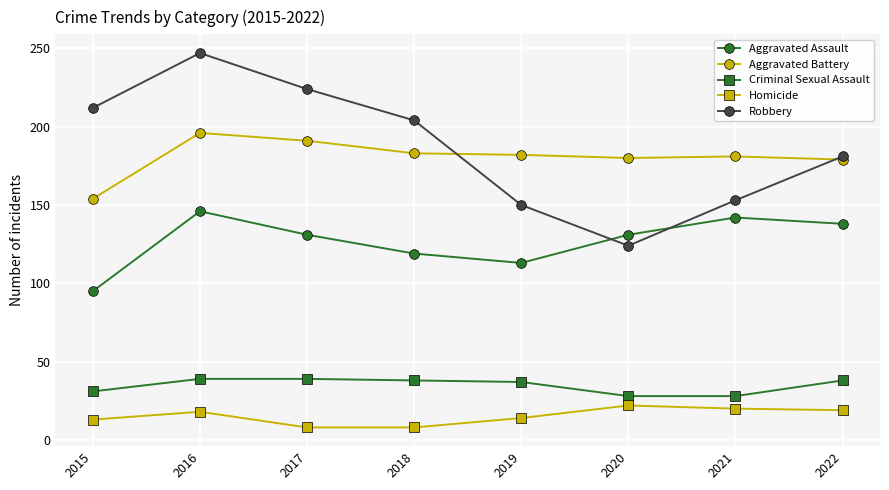

At which category does Homicide reach its first local peak?

2016